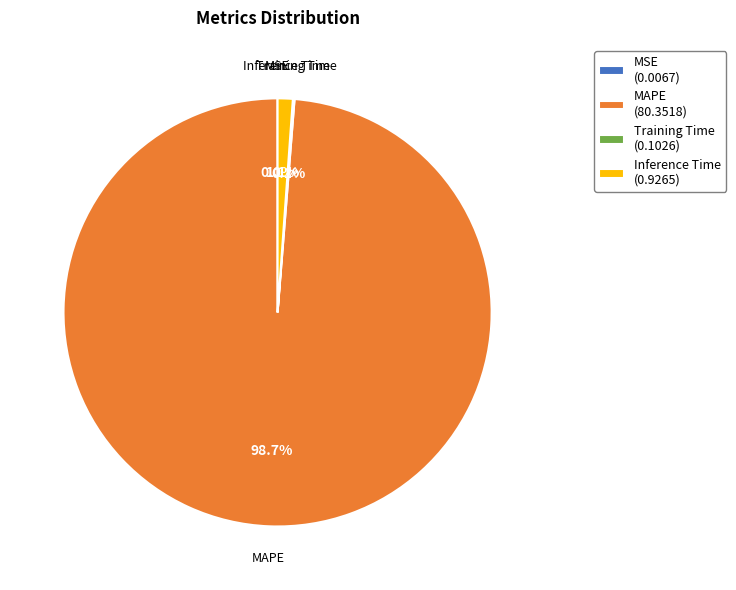

Does MAPE (80.3518) represent more than half of the total?

Yes